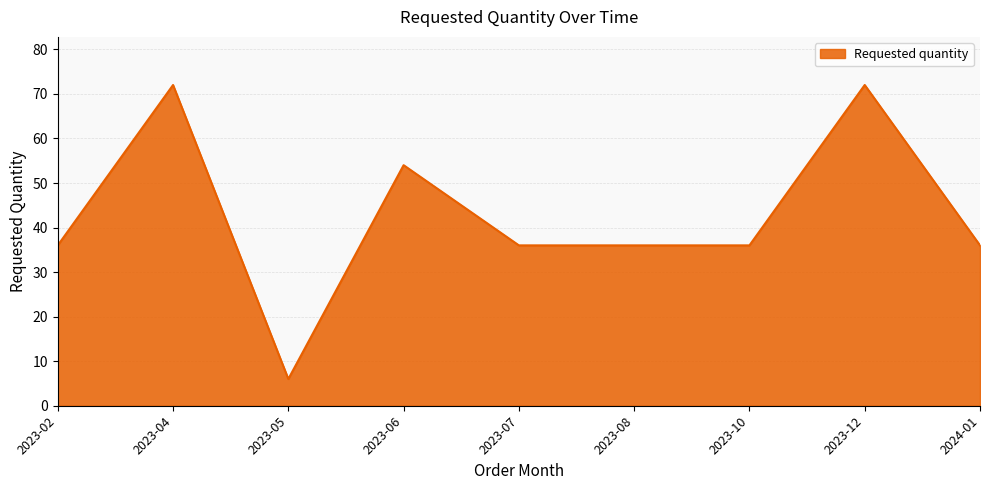

How many lines are shown in the chart?

1